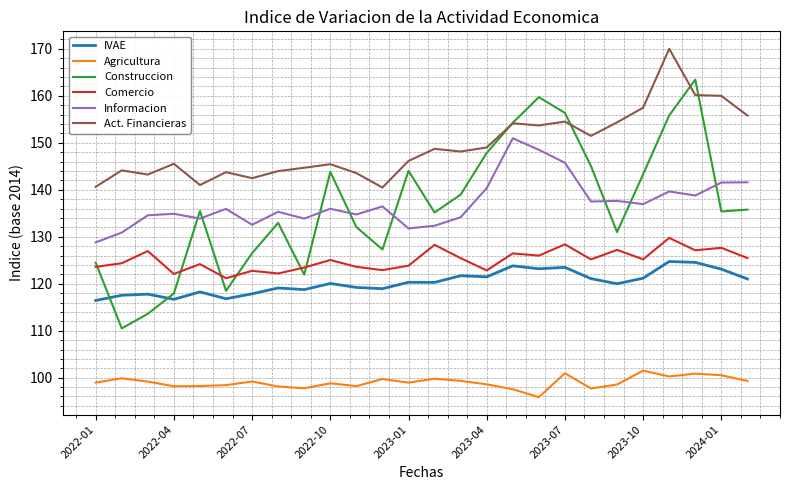

Count the number of categories in the chart.

26